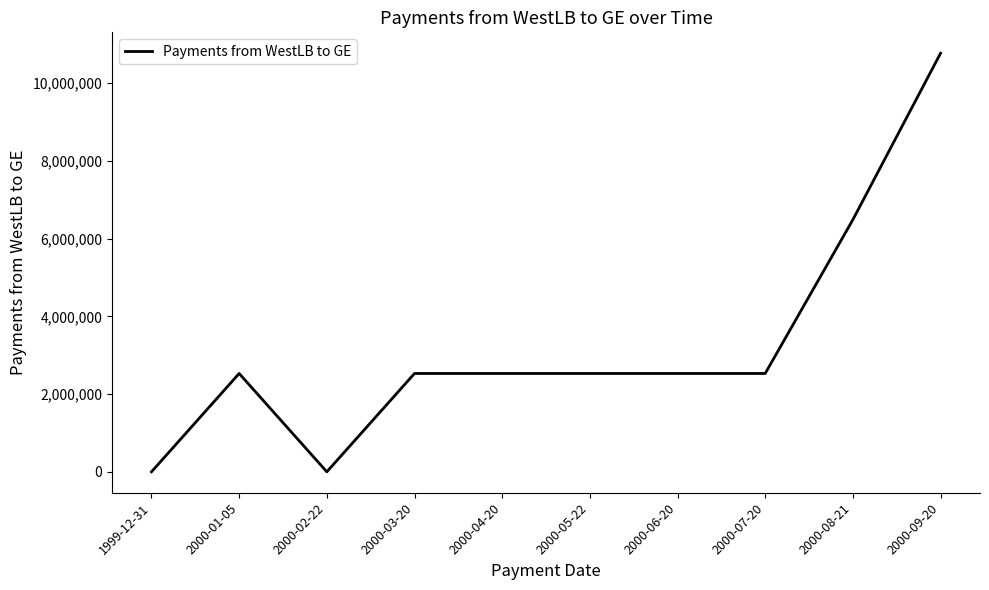

What is the sum of all values?

32428914.0